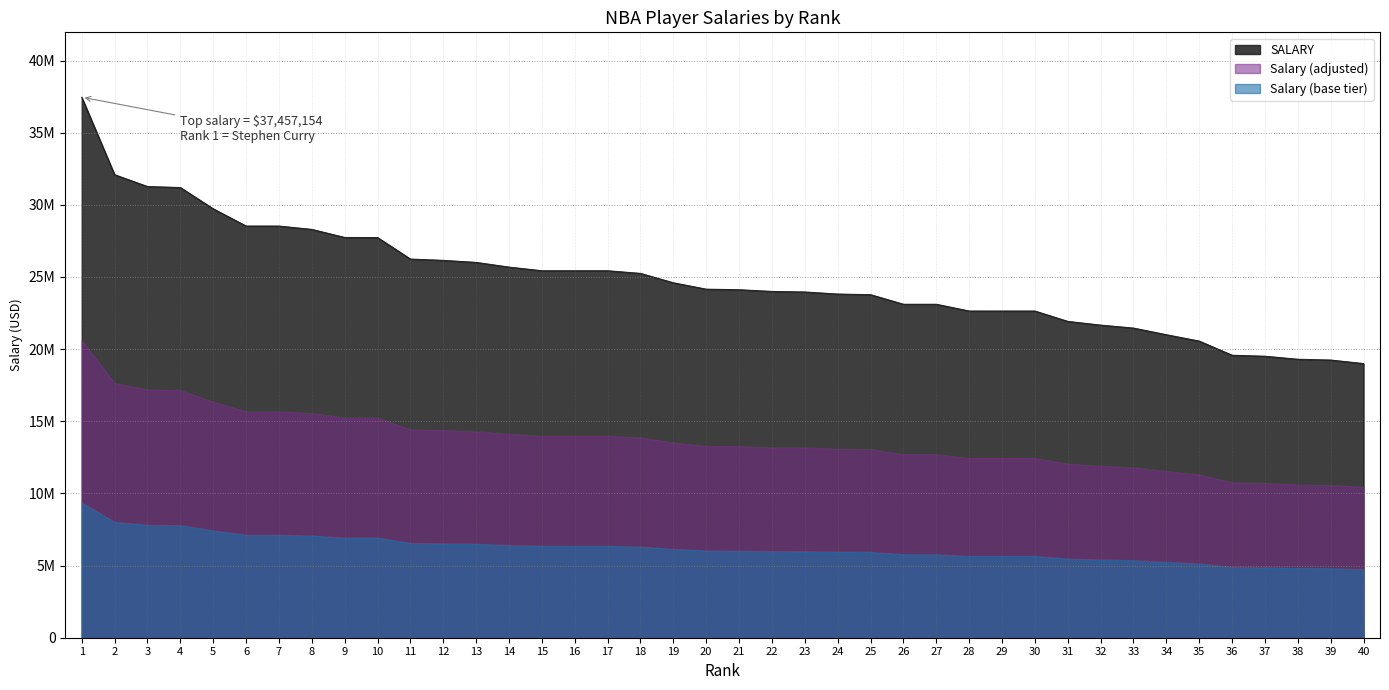

What is the value of the 23rd point from the left?

23962573